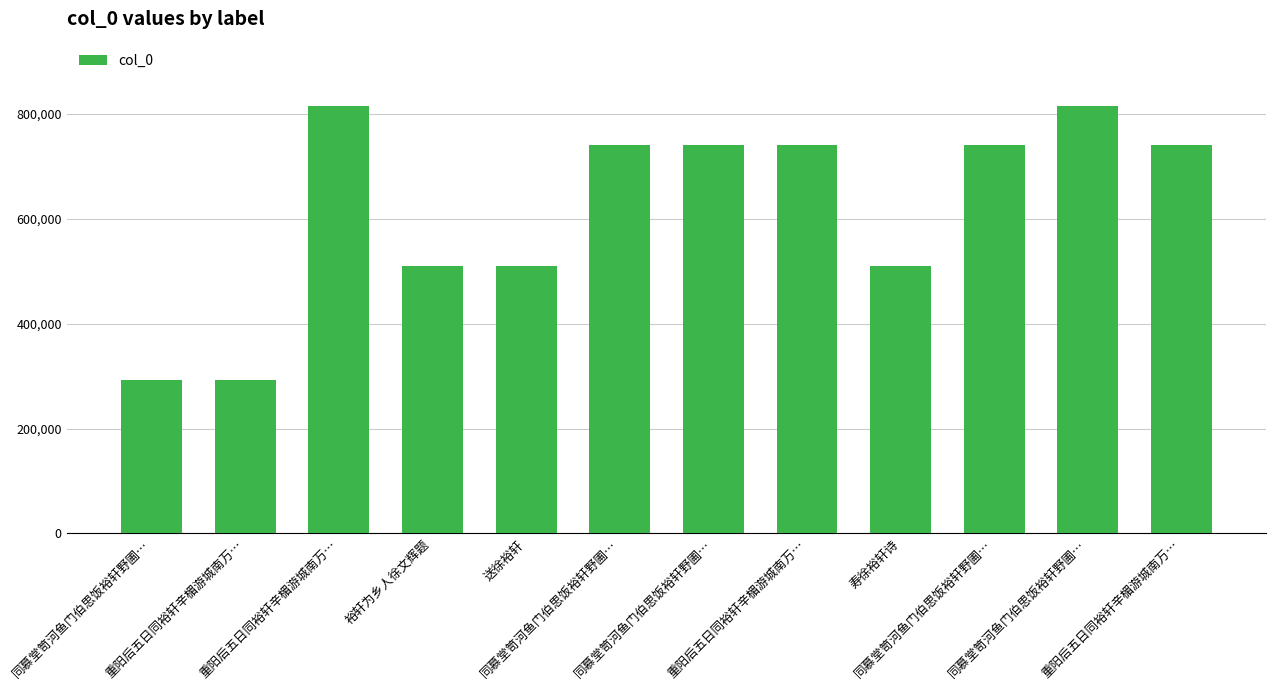

What is the greatest value displayed?

815579